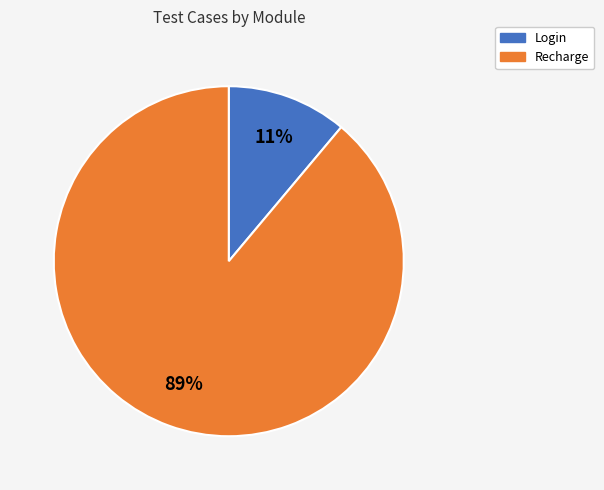

Is the sum of Recharge and Login greater than half?

Yes